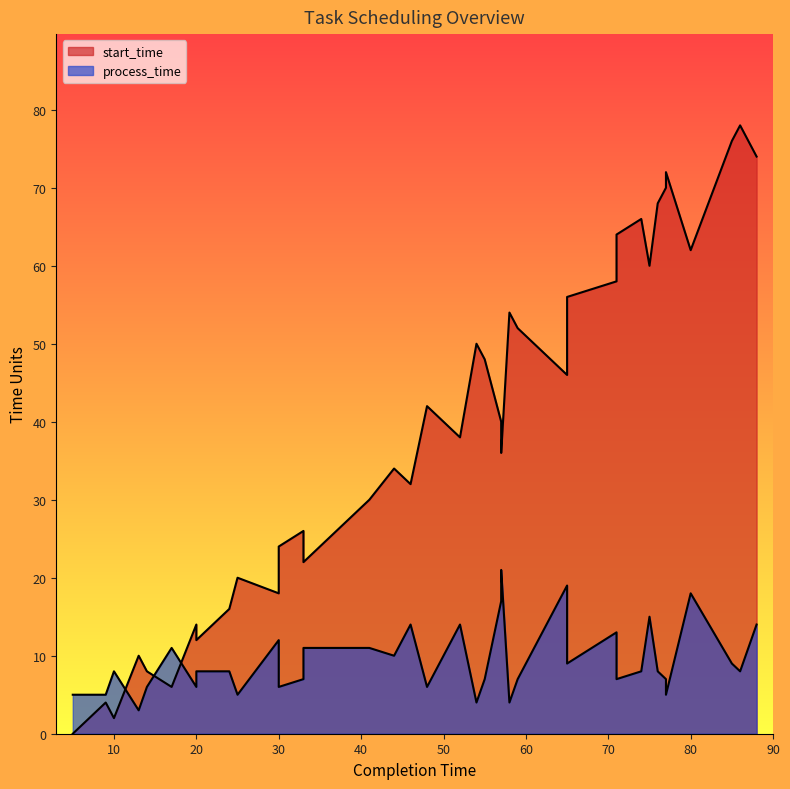

What are all the series names shown in the legend?

start_time, process_time